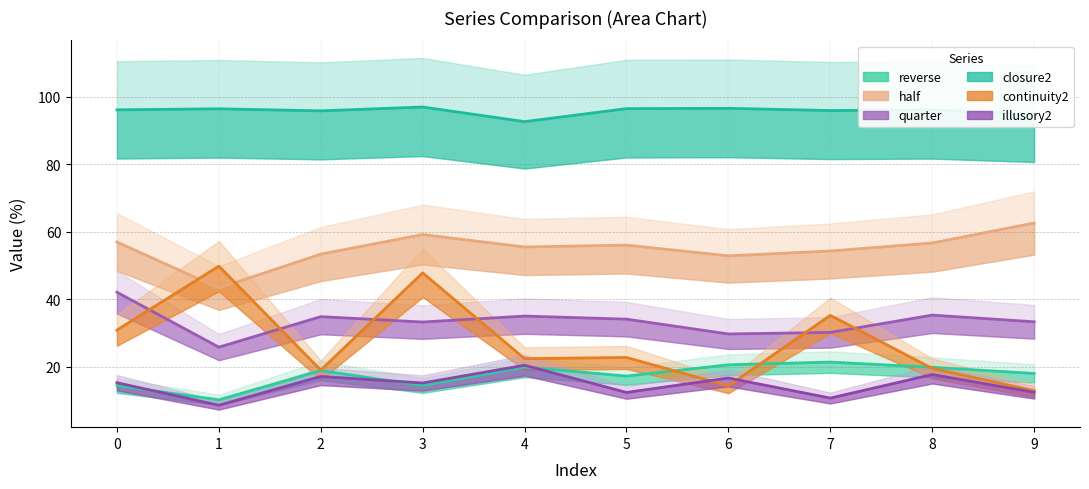

True or false: quarter and illusory2 intersect in this chart.

False